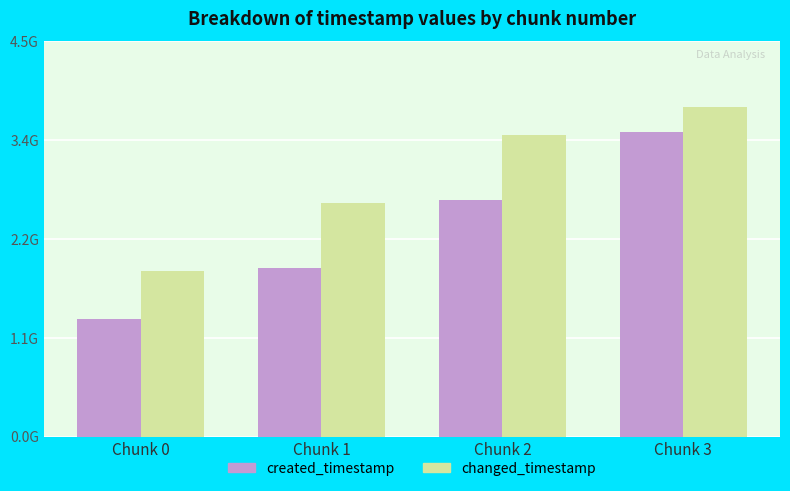

What are all the series names shown in the legend?

created_timestamp, changed_timestamp